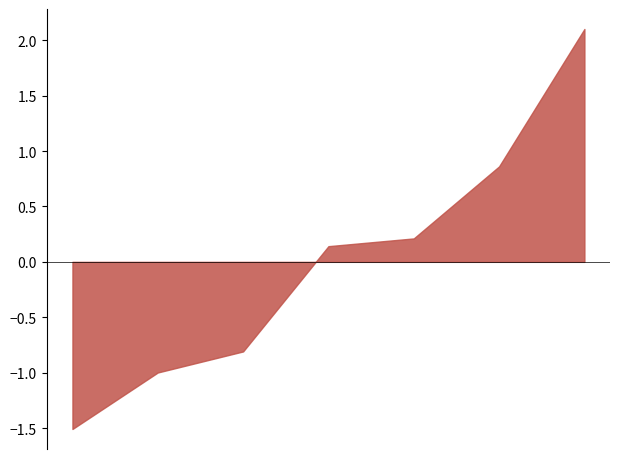

What is the label of the 6th point from the left?

Seikhpura